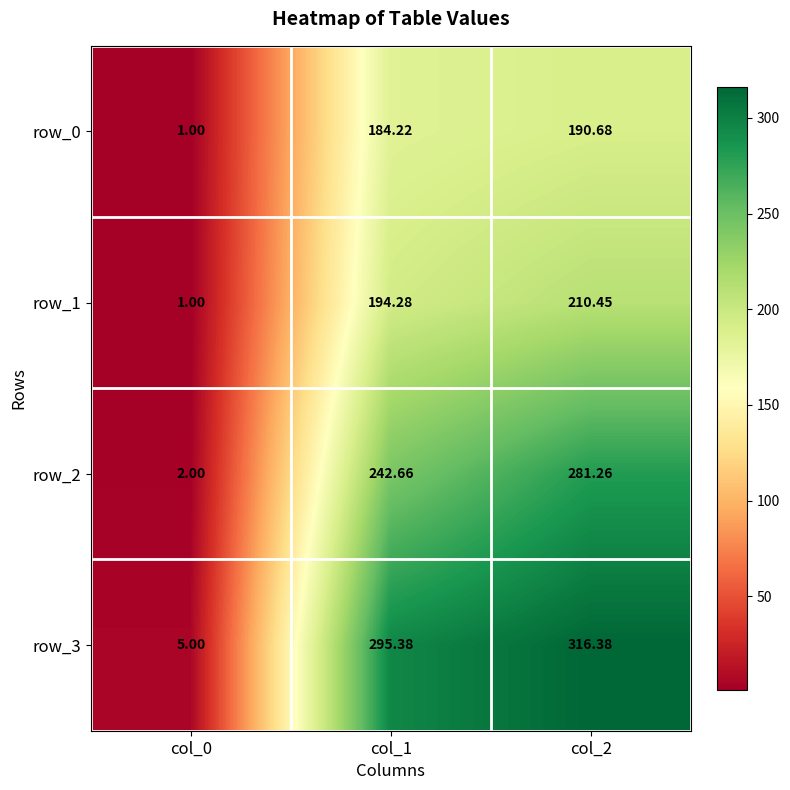

At how many categories does at least one series exceed 127?

2